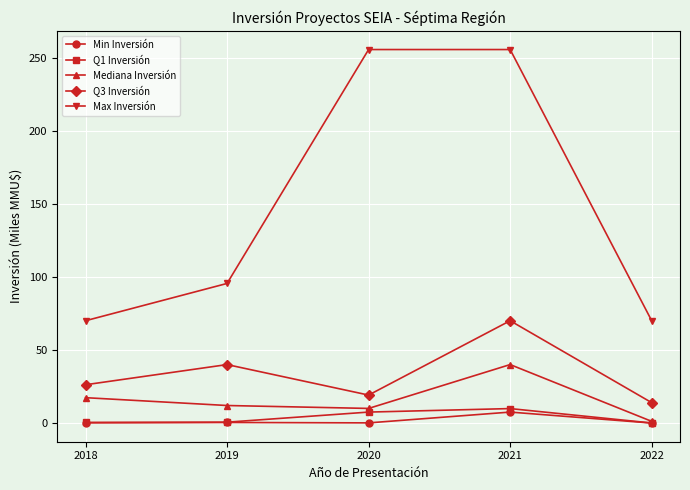

True or false: Q1 Inversión and Max Inversión cross at least once.

False